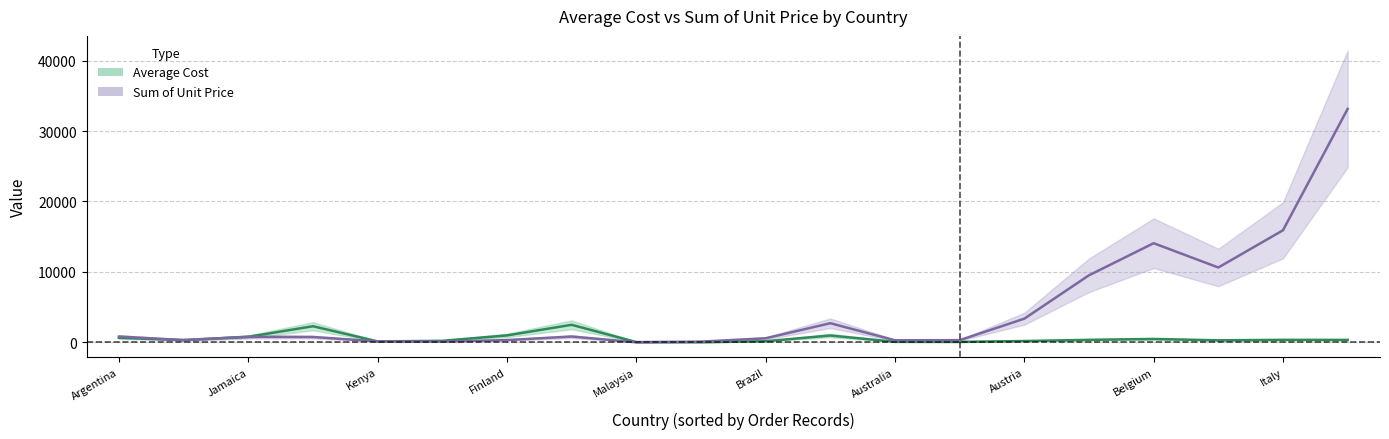

At how many categories does at least one series exceed 22706?

1